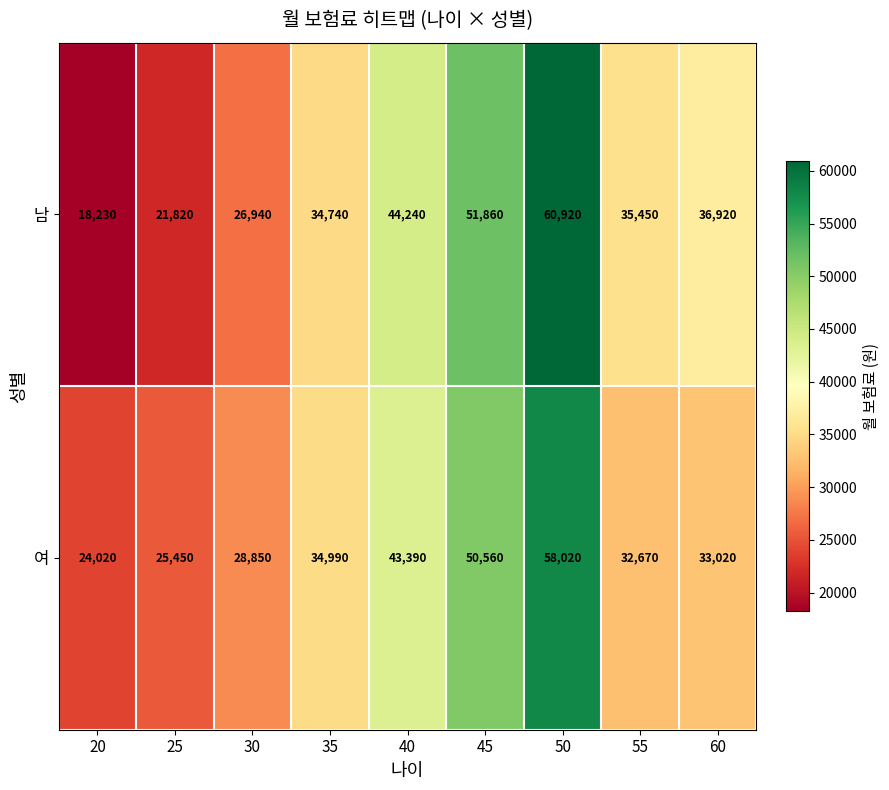

Reading left to right, what are all the values shown in this chart?

남: 20=18230	25=21820	30=26940	35=34740	40=44240	45=51860	50=60920	55=35450	60=36920
여: 20=24020	25=25450	30=28850	35=34990	40=43390	45=50560	50=58020	55=32670	60=33020